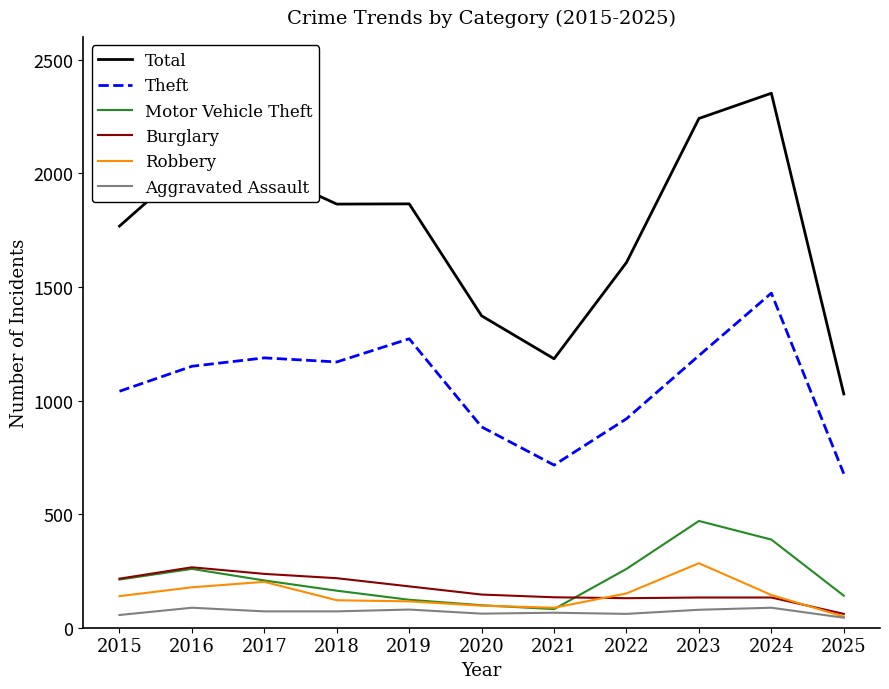

True or false: Robbery and Total intersect in this chart.

False